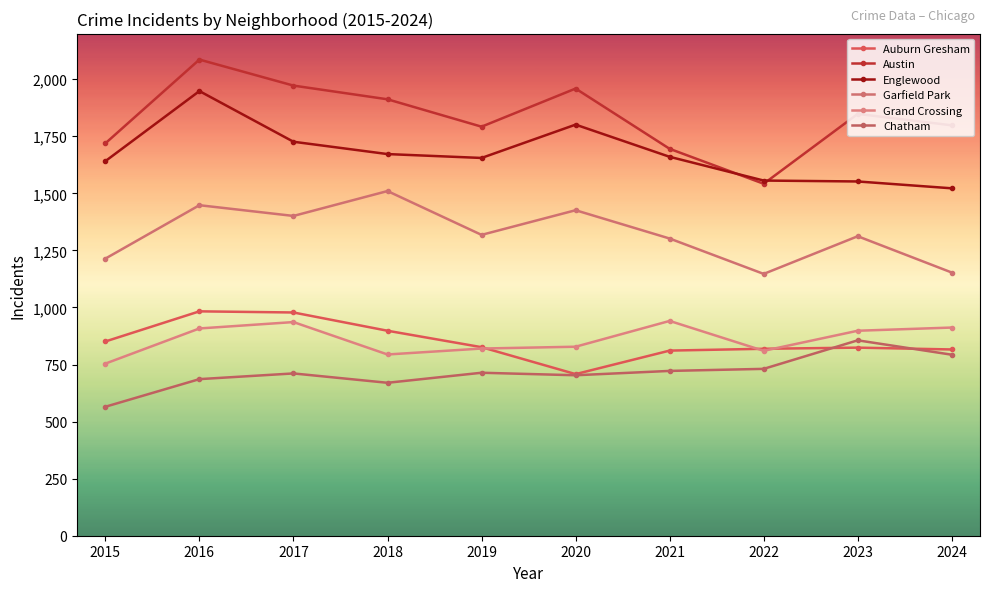

How many data points in Garfield Park are less than 1318?

5